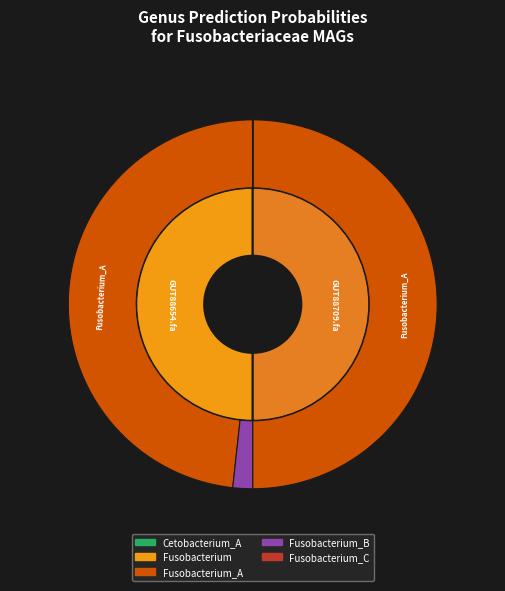

How many slices are in this pie chart?

2